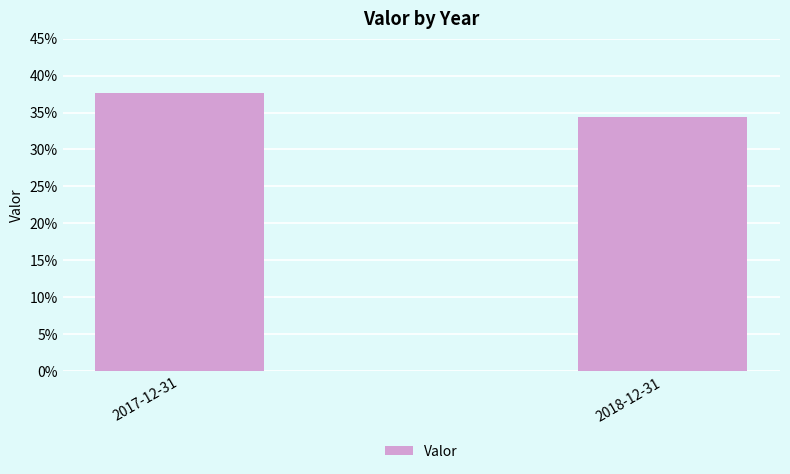

What is the label of the 1st bar from the right?

2018-12-31